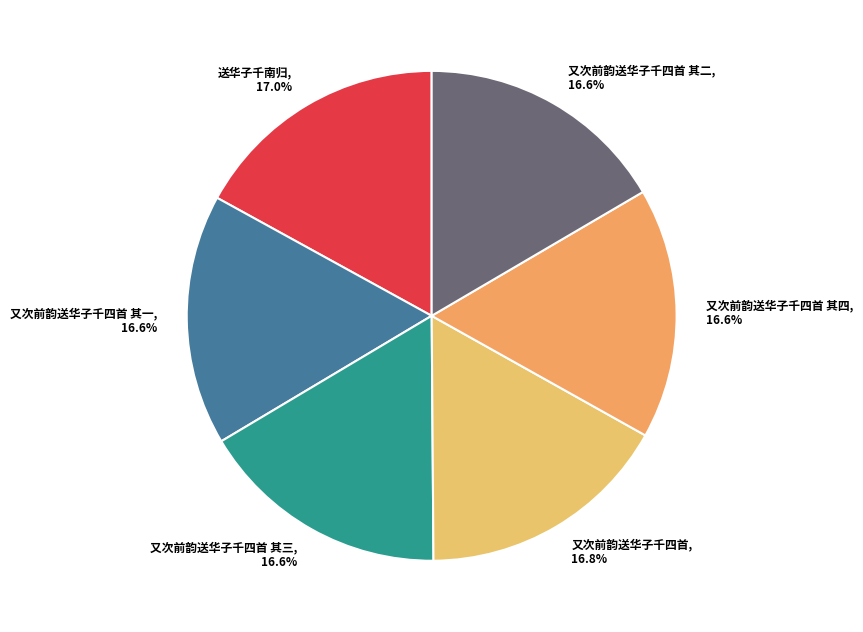

To the nearest percent, what percentage of the pie is 又次前韵送华子千四首 其三?

17%